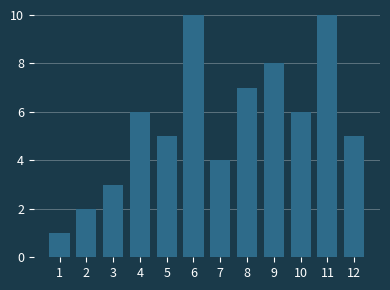

Reading right to left, extract all data points from this chart.

5	10	6	8	7	4	10	5	6	3	2	1